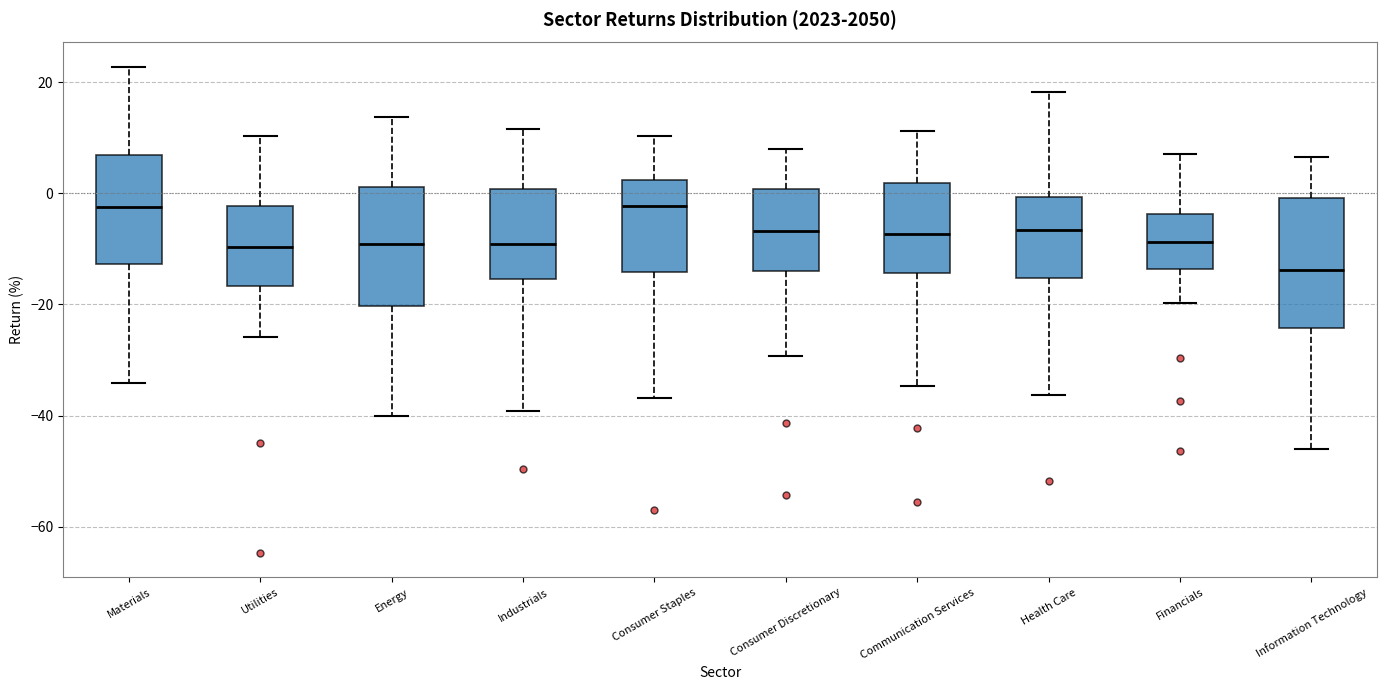

Which box is the tallest, from its lower edge to its upper edge?

Information Technology